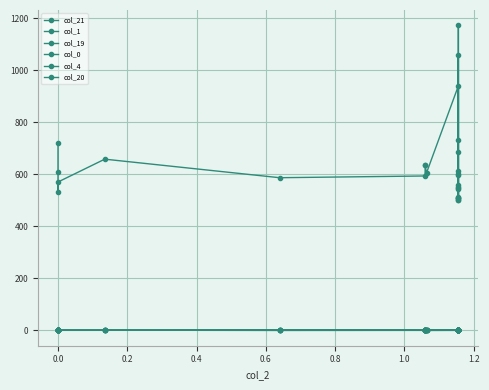

How many data points in col_1 are above 0?

16